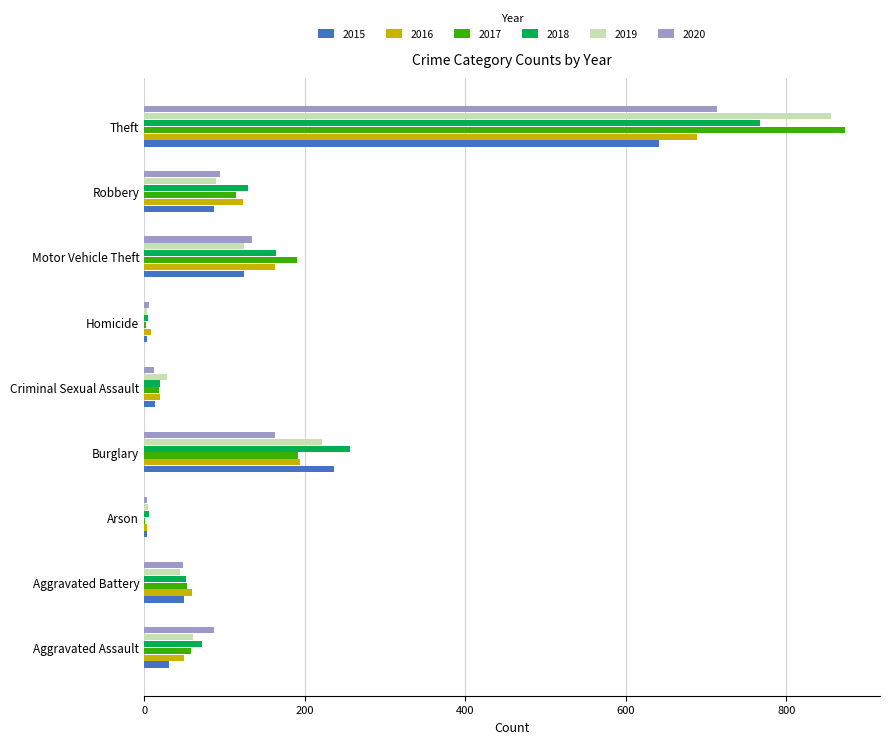

What is the total value across all series at Motor Vehicle Theft?

902